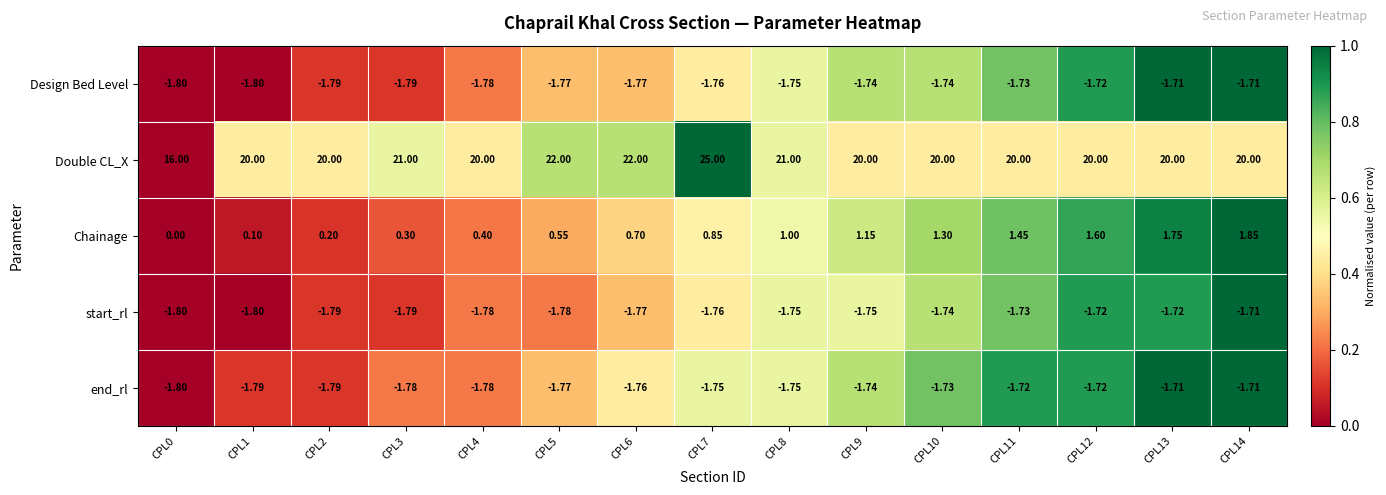

How many distinct data groups are displayed?

5